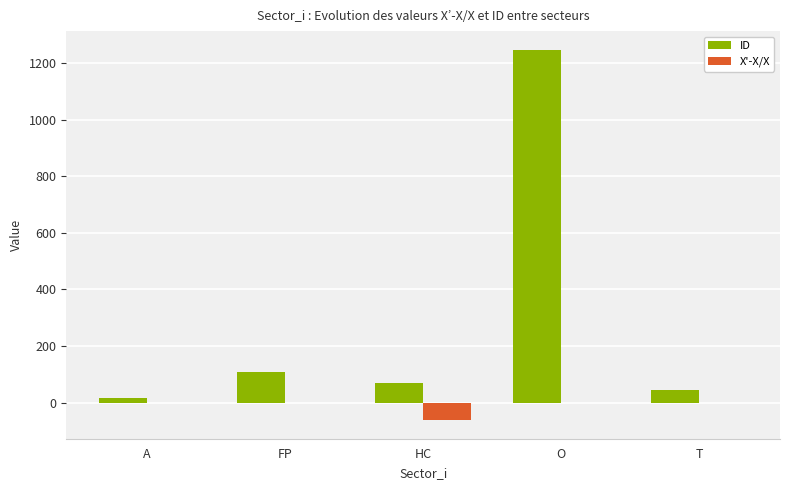

At which category does the chart reach its peak across all series?

O